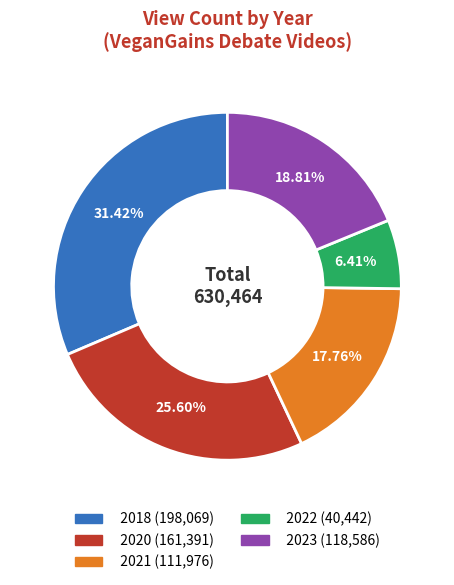

Which category has the smallest portion of the pie?

2022